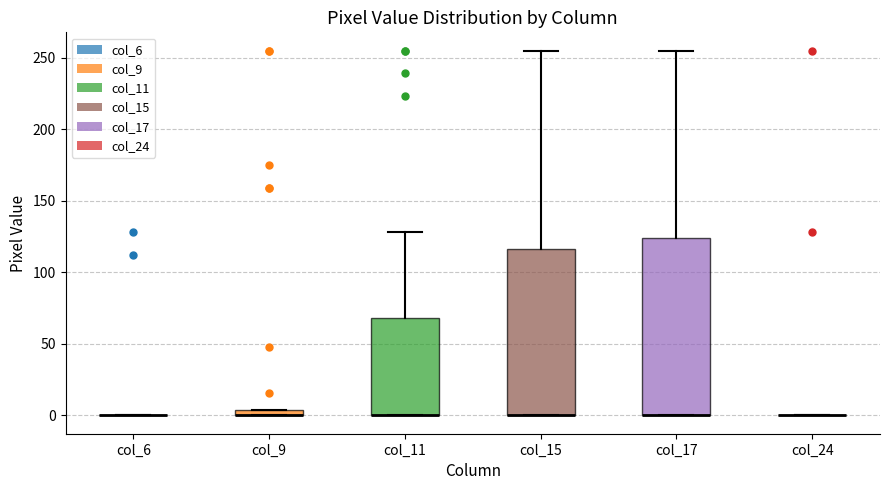

Where is the lower edge of the box for col_15 on the y-axis? The values are not printed on the chart, so give them approximately, as read against the axis.

0